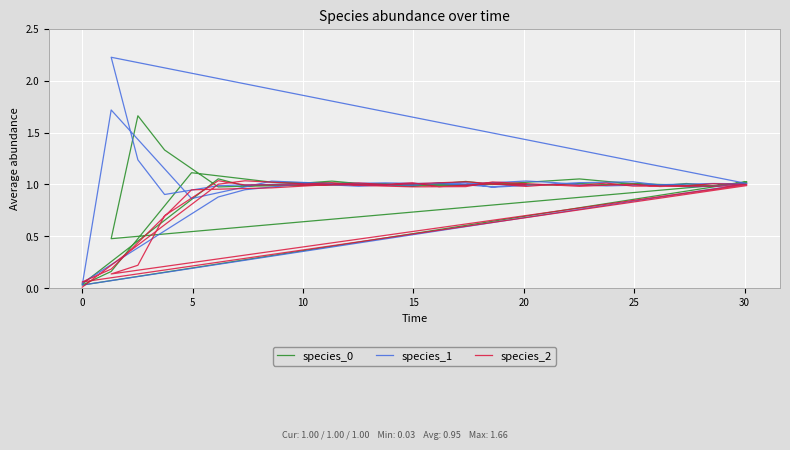

True or false: species_0 has a value of 1.6 at 12.

False